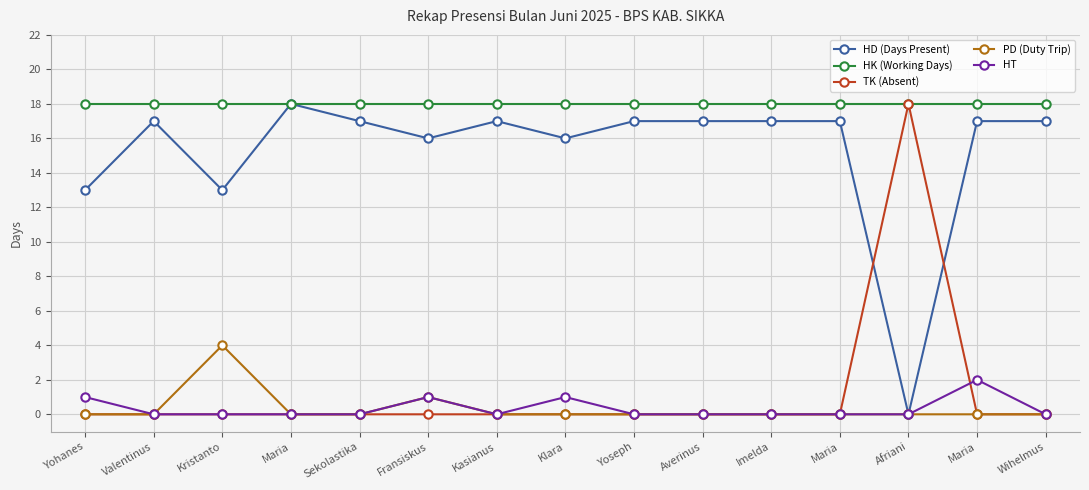

List the labels in order of HD (Days Present) value, smallest first.

Afriani, Yohanes, Kristanto, Fransiskus, Klara, Valentinus, Sekolastika, Kasianus, Yoseph, Averinus, Imelda, Maria, Maria, Wihelmus, Maria